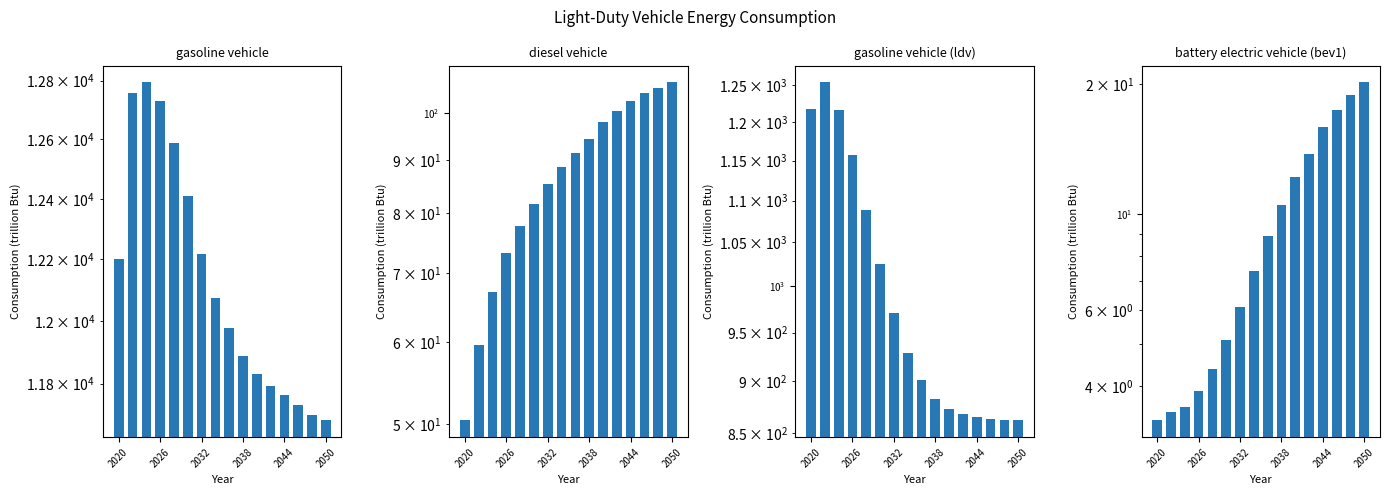

How many data points in gasoline vehicle are above 12074?

8